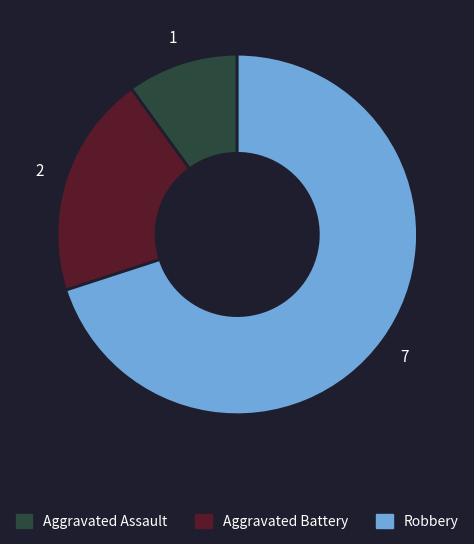

Is there a majority slice in this chart?

Yes